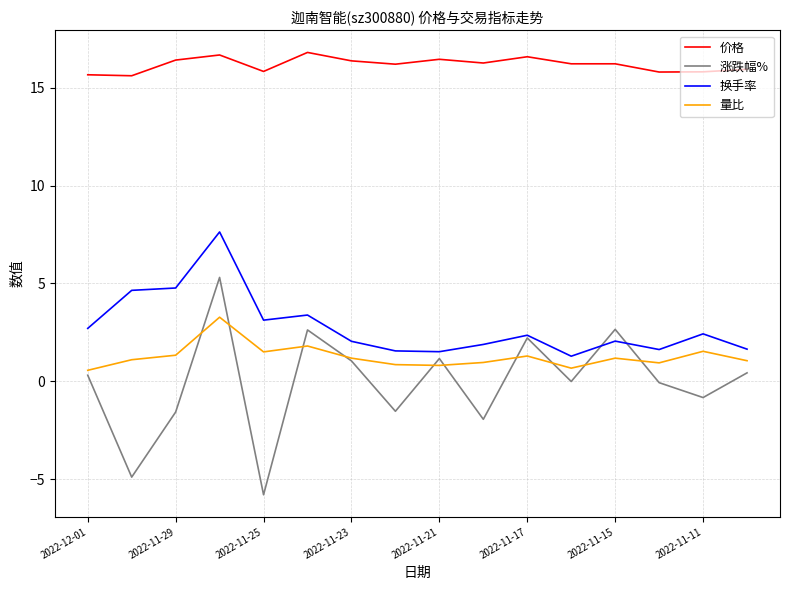

List the series in order of their peak value, highest first.

价格, 换手率, 涨跌幅%, 量比